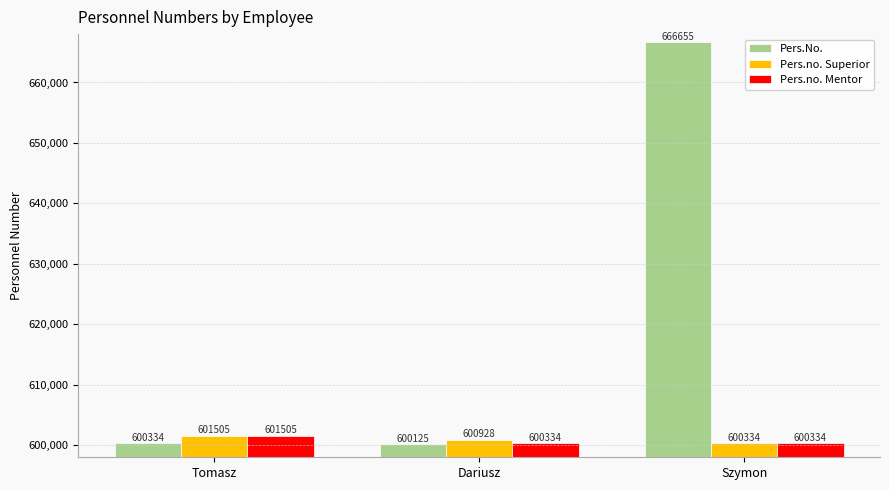

Does the chart contain stacked bars?

No